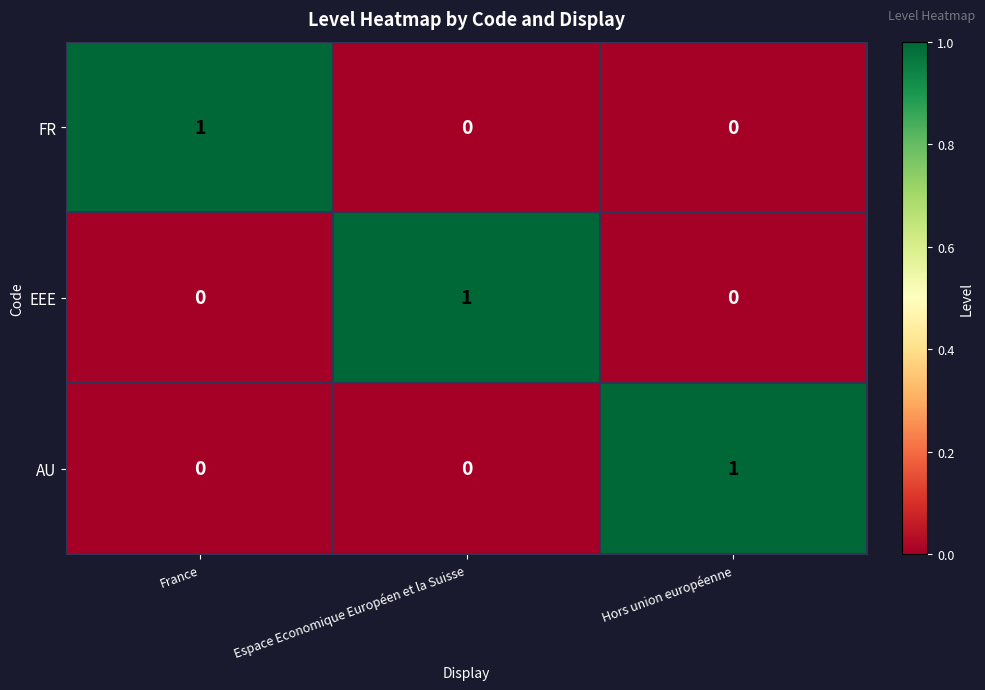

At how many categories does at least one series exceed 0?

3